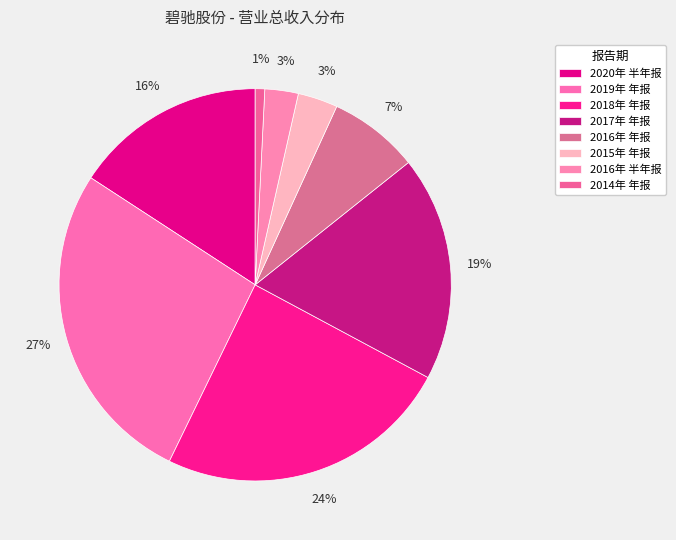

True or false: 2018年 年报 accounts for 24% of the total.

True